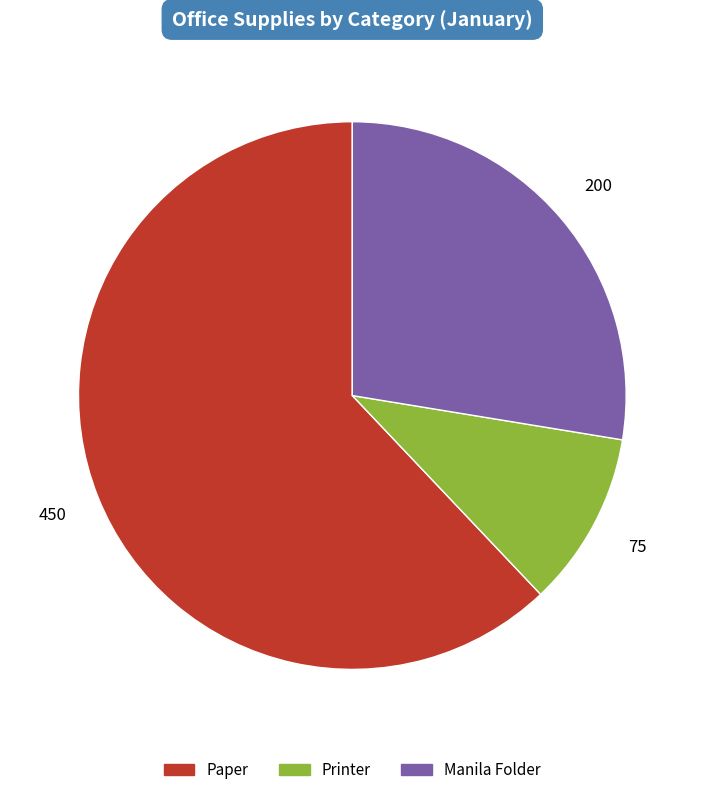

Which slice is the smallest?

Printer